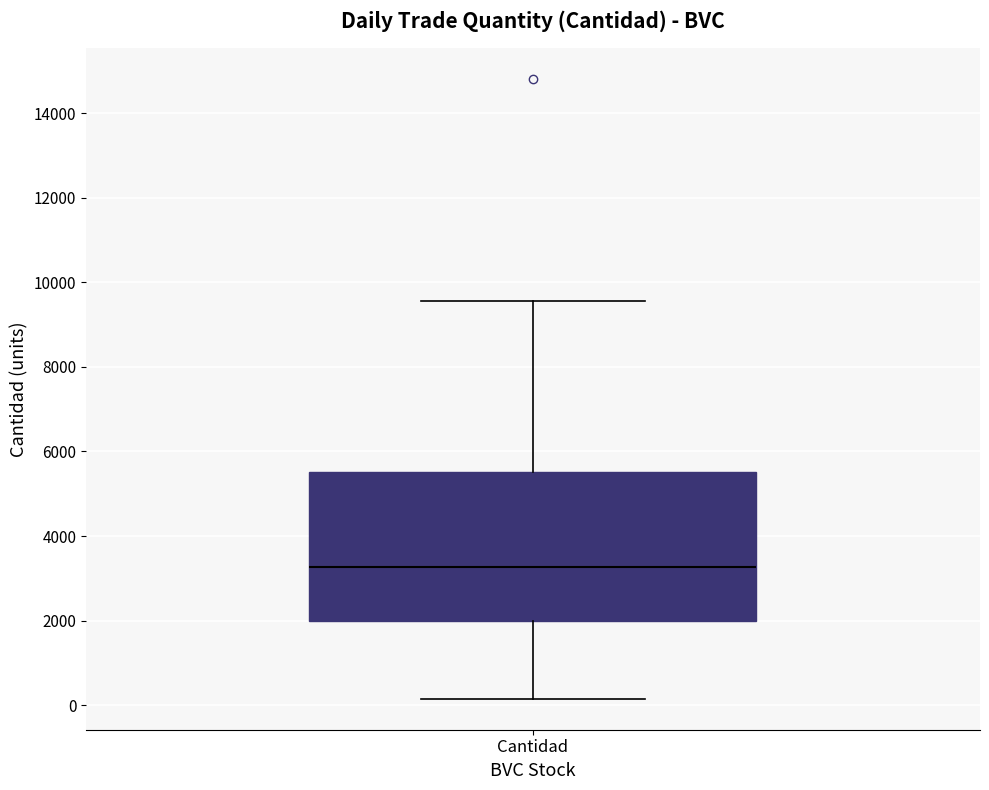

Where does the lower whisker of the box for Cantidad end on the y-axis? The values are not printed on the chart, so give them approximately, as read against the axis.

200